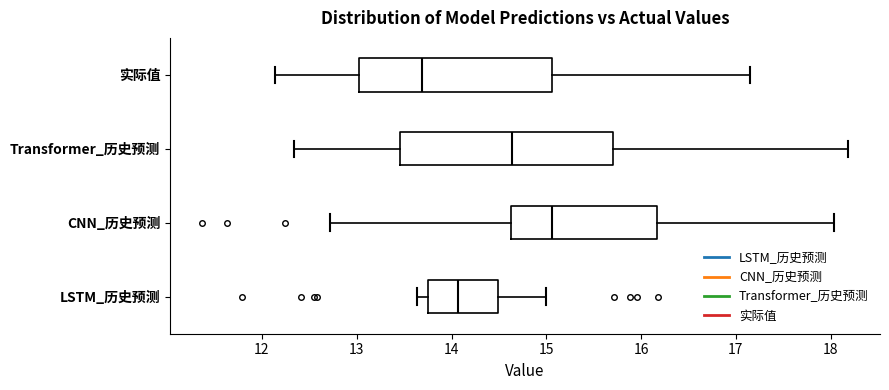

Comparing the boxes themselves (not the whiskers), which one is the widest?

Transformer_历史预测